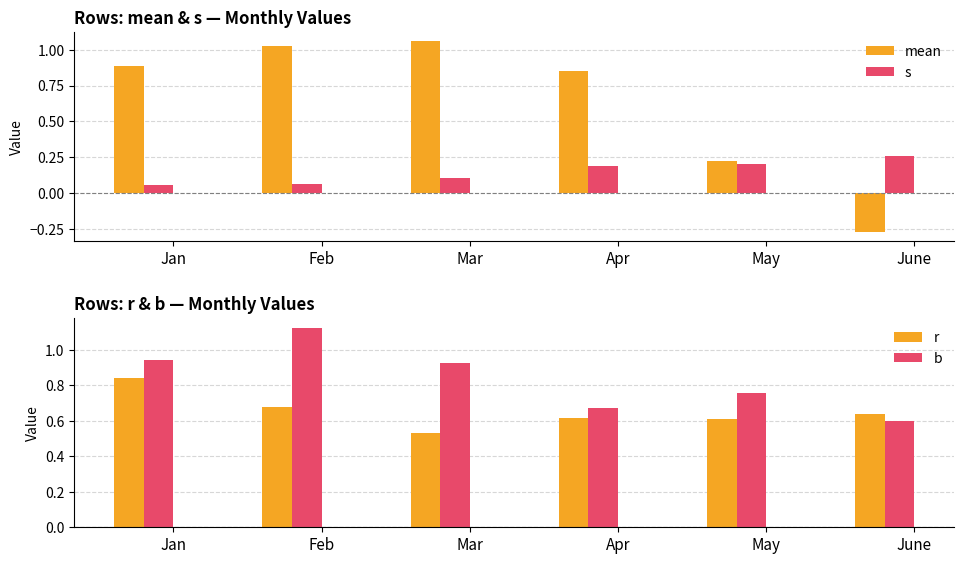

What is the spread (max minus min) of values at Jan?

0.9